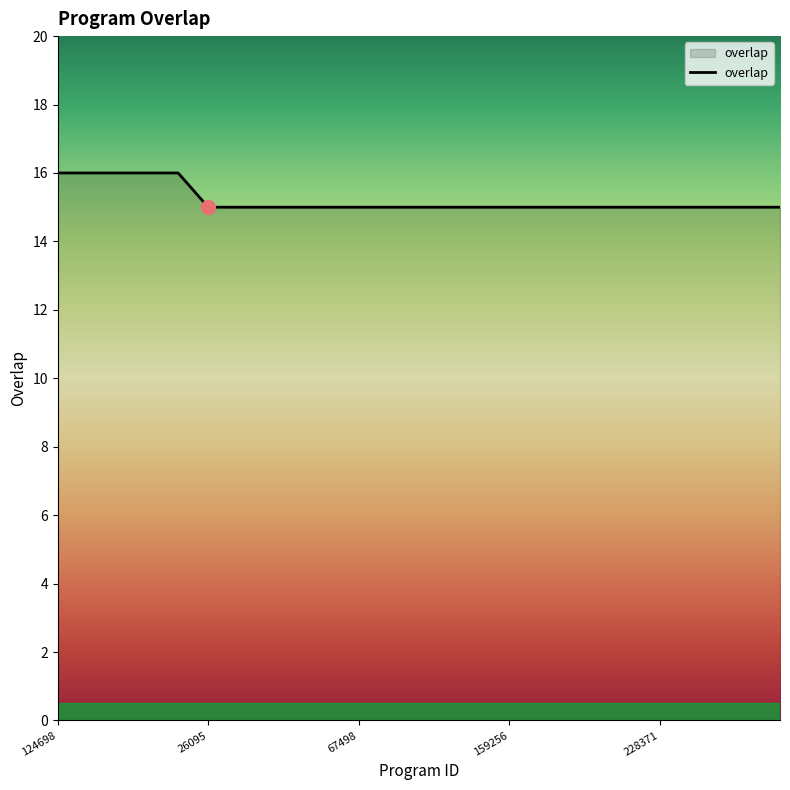

What is the maximum value shown in the chart?

16